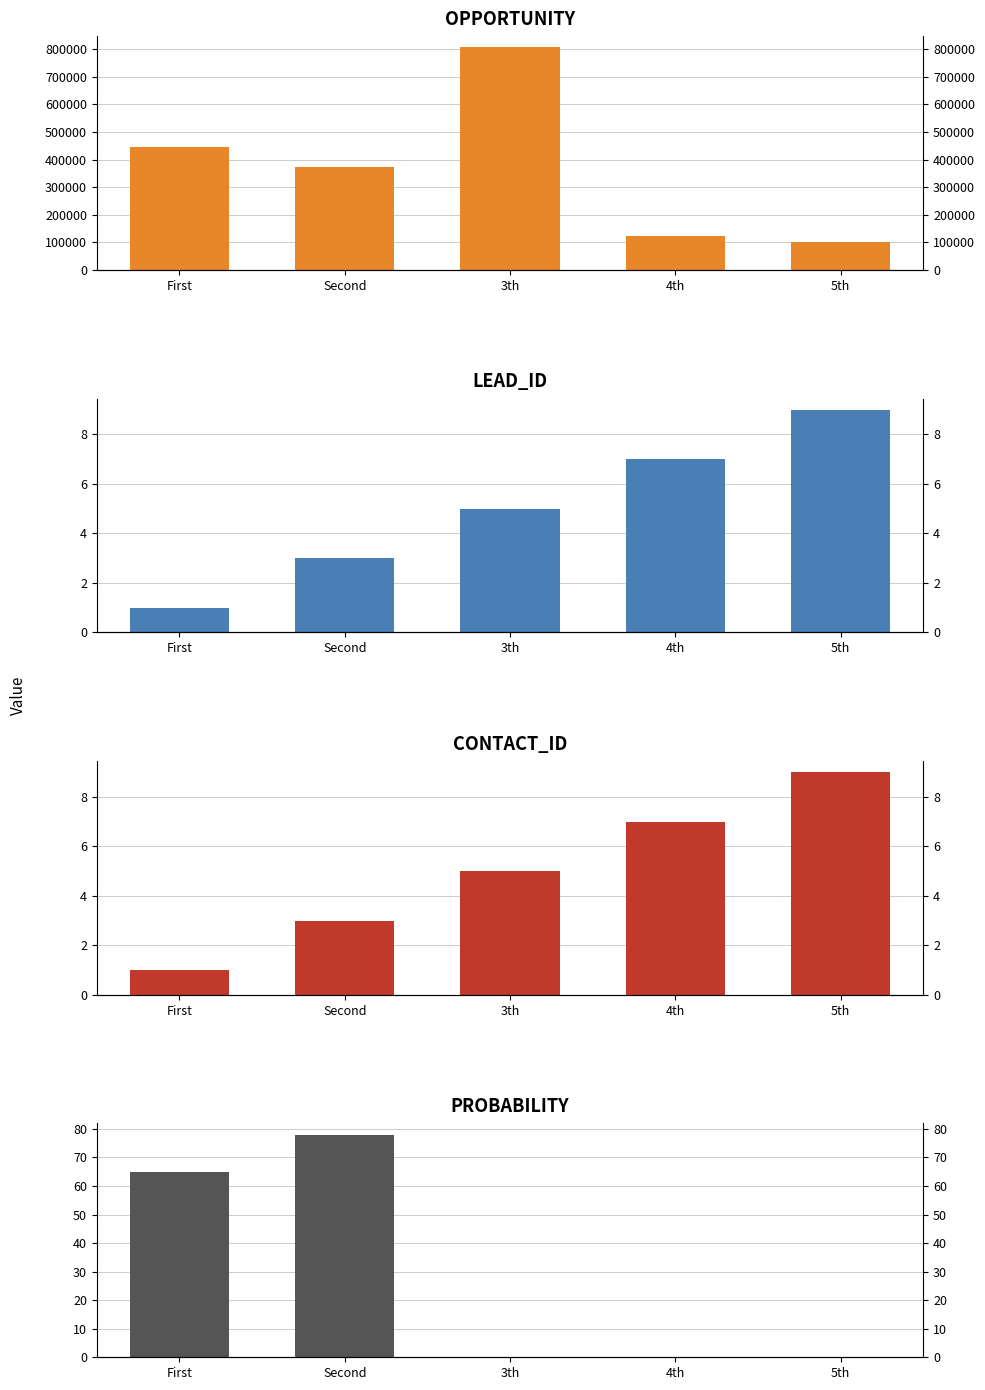

At how many categories does at least one series exceed 587929?

1